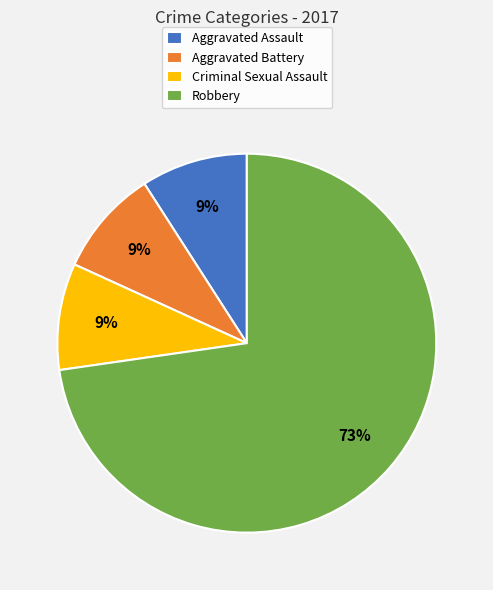

Combined, do Criminal Sexual Assault and Aggravated Assault account for over 50%?

No